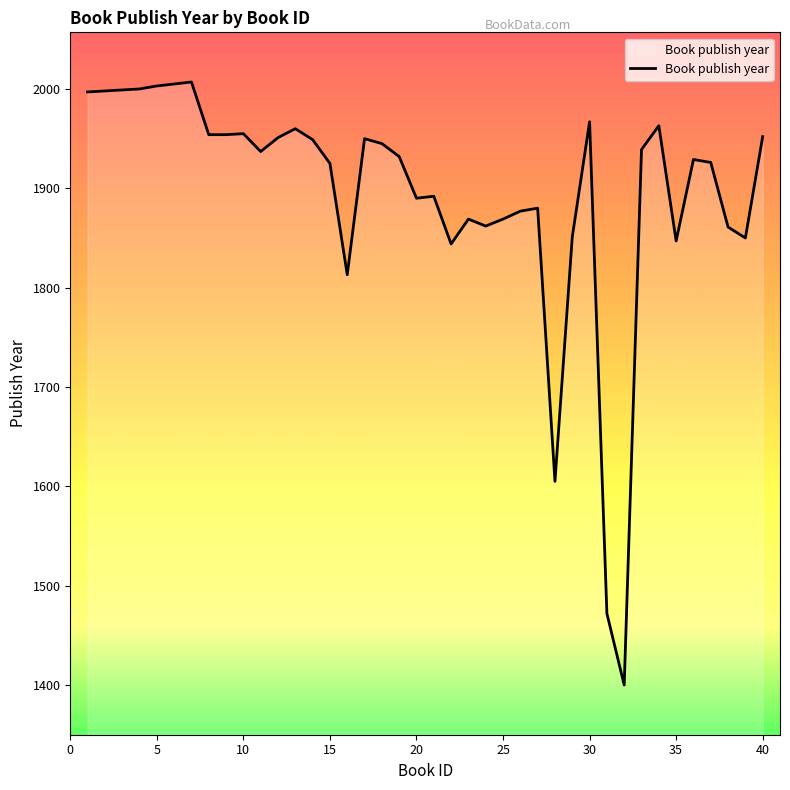

True or false: there are more than 0 points higher than both neighbors.

True